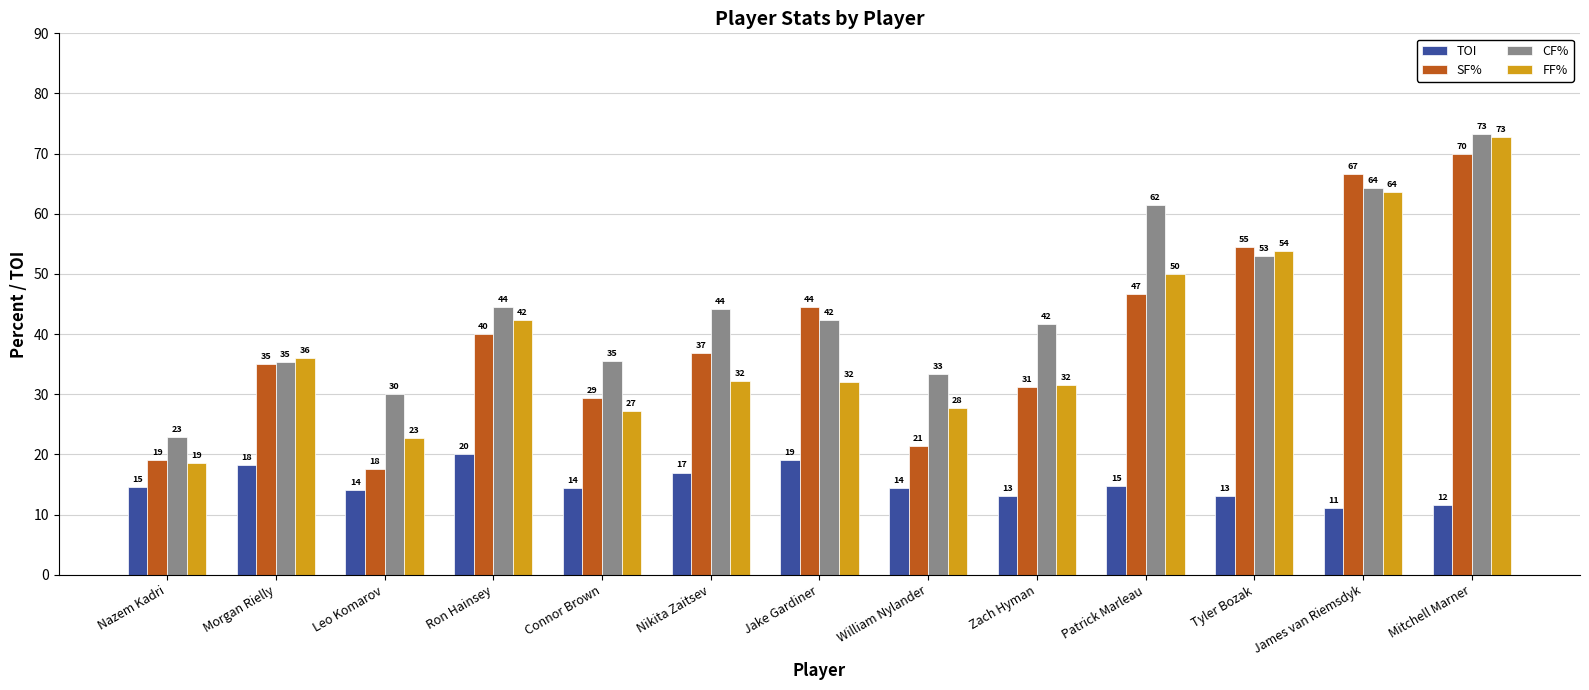

Rank the categories by SF% value from highest to lowest.

Mitchell Marner, James van Riemsdyk, Tyler Bozak, Patrick Marleau, Jake Gardiner, Ron Hainsey, Nikita Zaitsev, Morgan Rielly, Zach Hyman, Connor Brown, William Nylander, Nazem Kadri, Leo Komarov